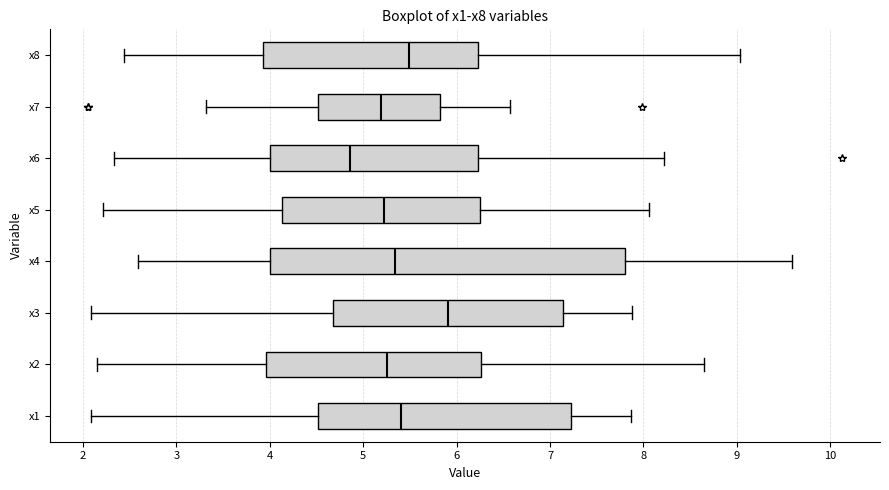

Which box has the furthest to the right median line?

x3